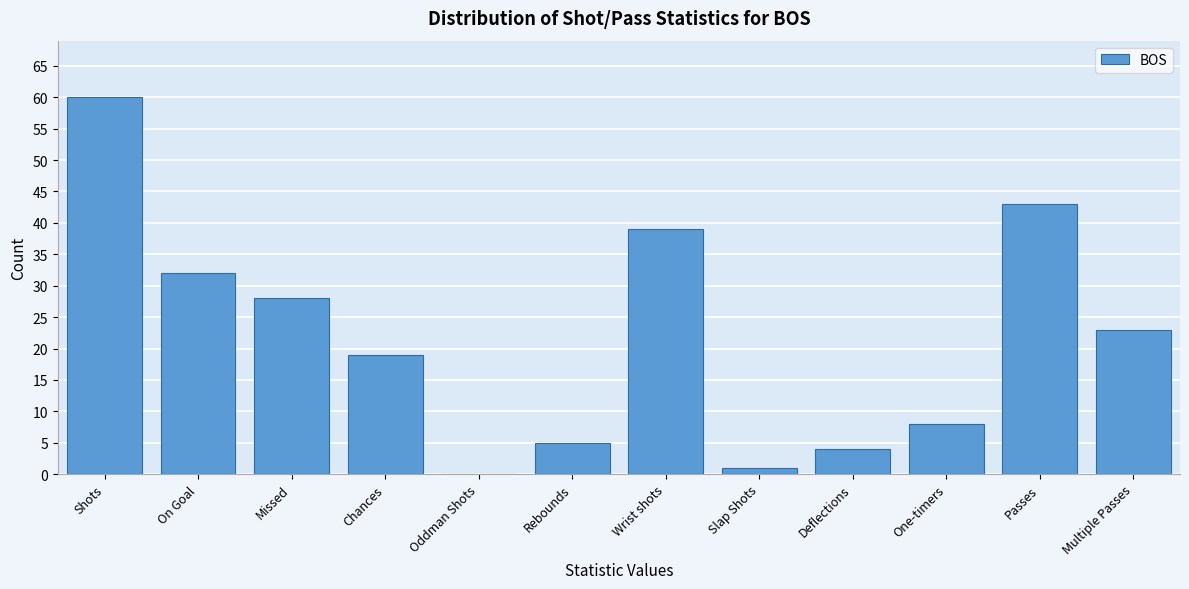

Reading left to right, transcribe all the data shown in this chart.

Shots=60	On Goal=32	Missed=28	Chances=19	Oddman Shots=0	Rebounds=5	Wrist shots=39	Slap Shots=1	Deflections=4	One-timers=8	Passes=43	Multiple Passes=23